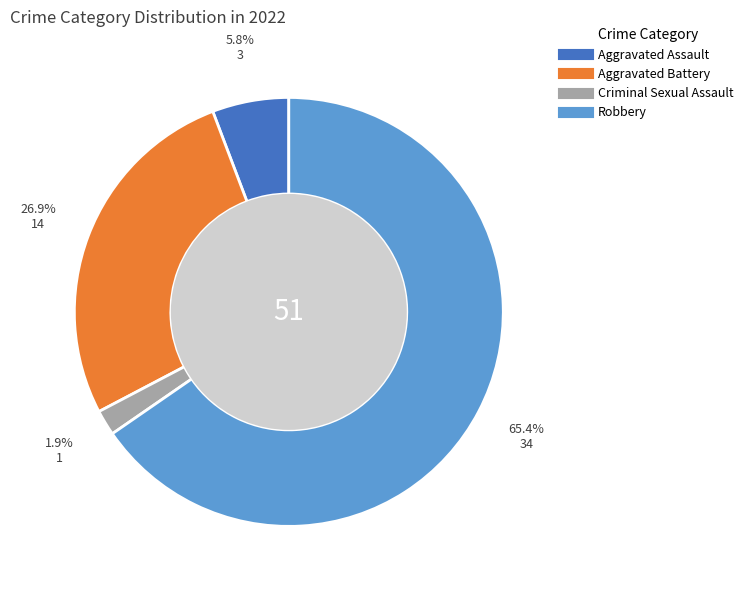

Count the number of slices in the pie.

4